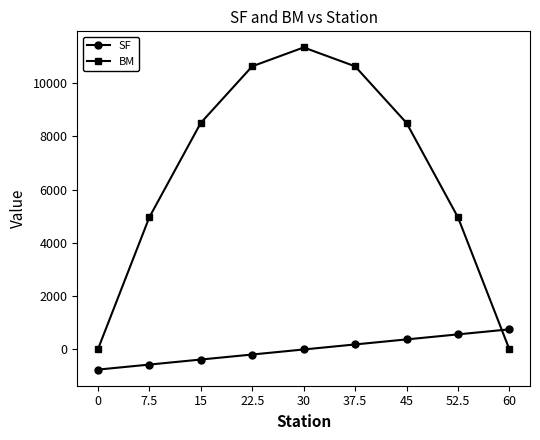

The SF series shows -756.0 at 0. True or false?

True